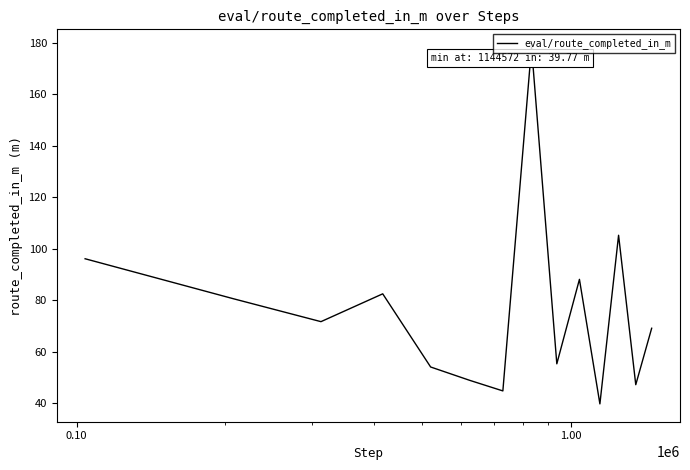

What is the smallest value displayed?

39.8